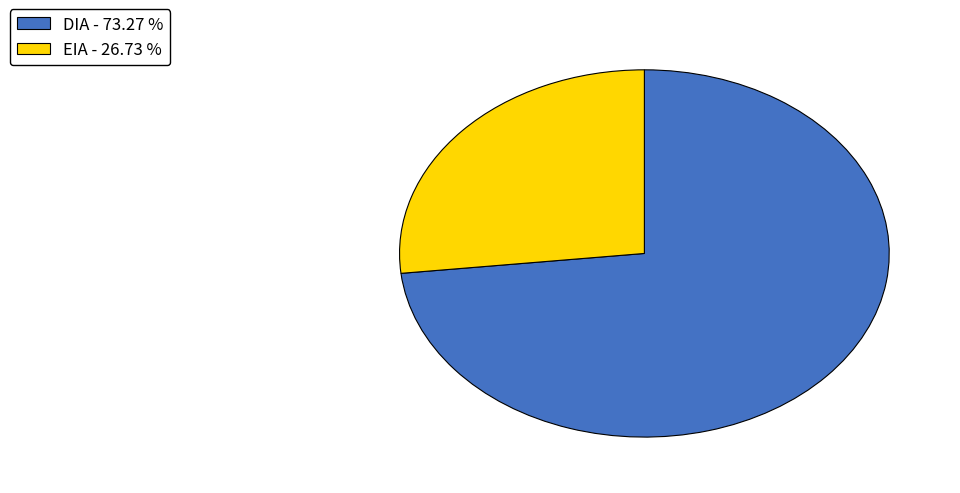

How many segments does this pie chart have?

2